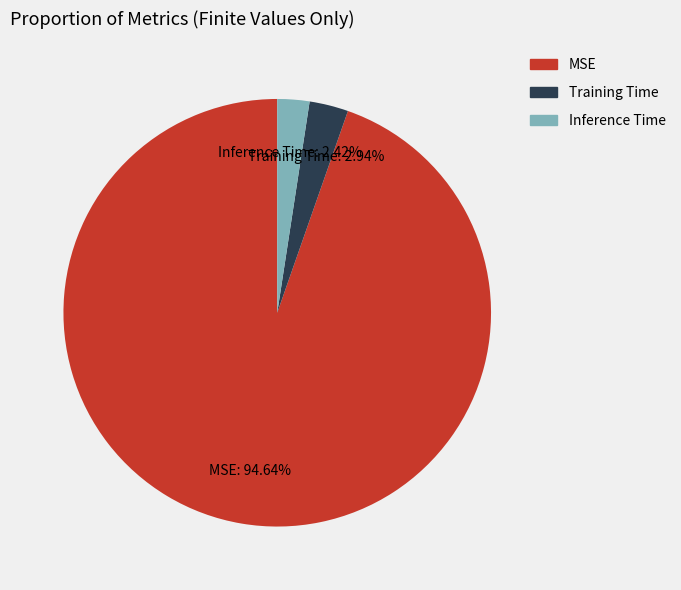

To the nearest percent, what portion does Inference Time represent?

2%